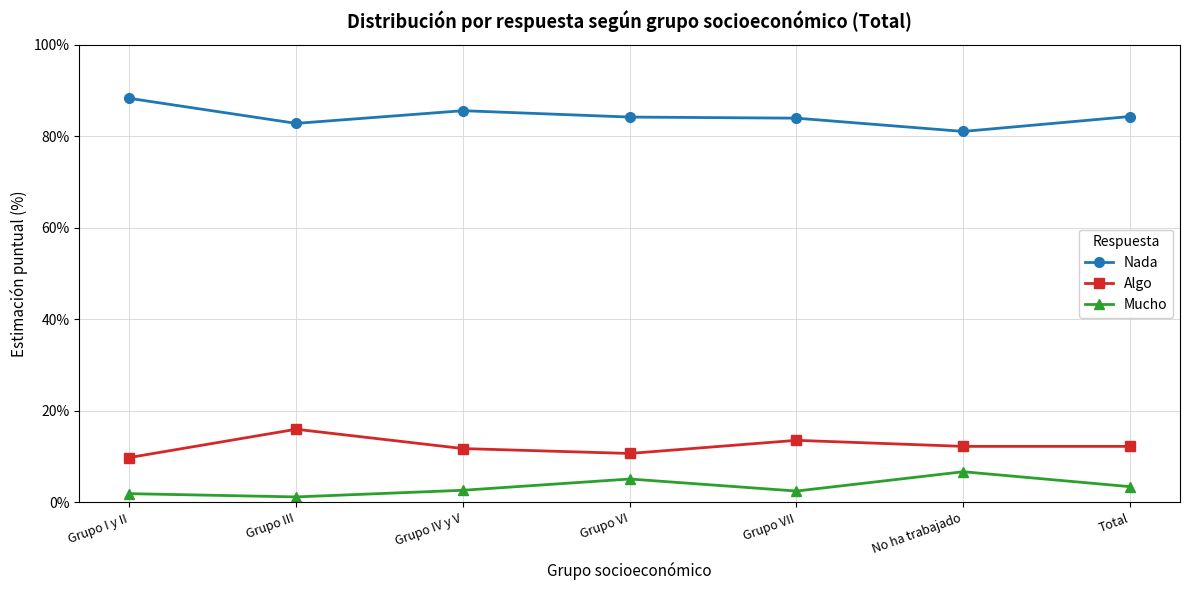

True or false: Mucho and Nada intersect in this chart.

False